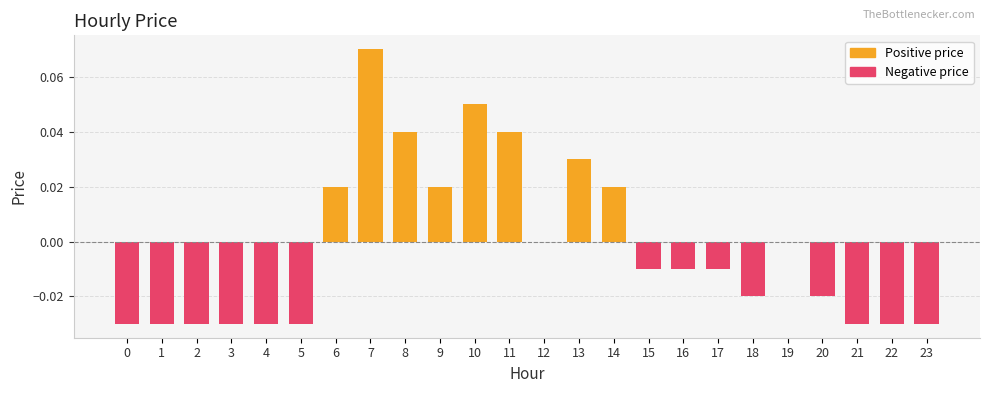

Where does the data first go above 0?

6